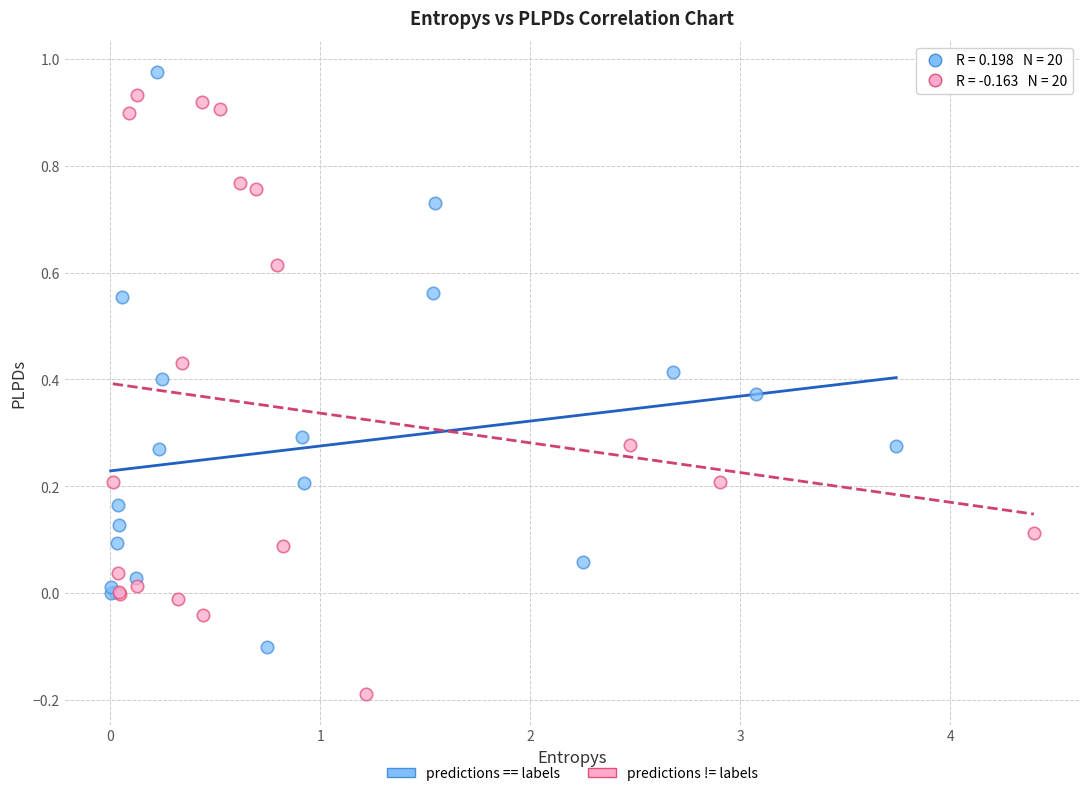

What are all the series names shown in the legend?

predictions == labels, predictions != labels